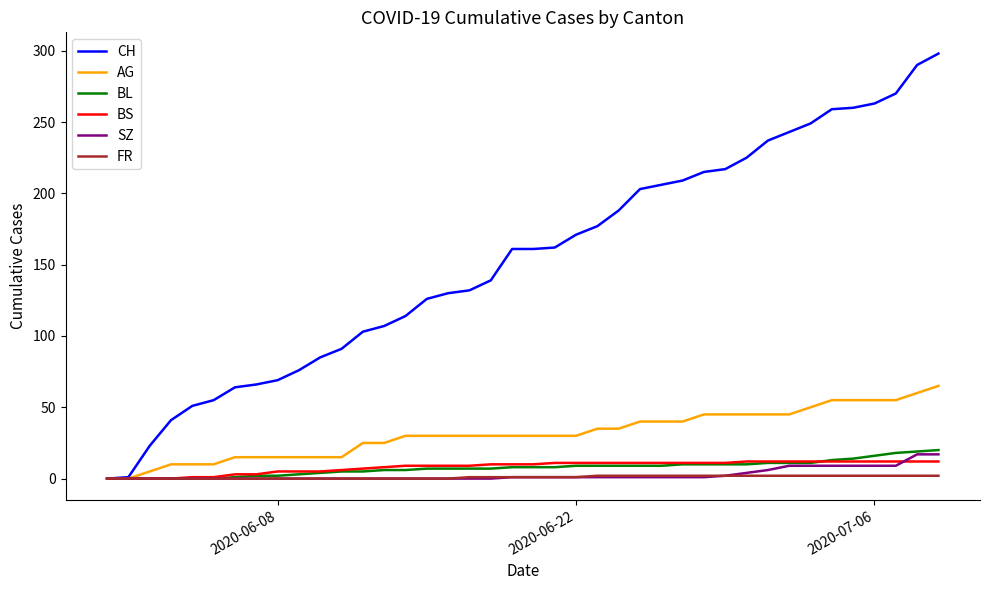

Which series has the largest total across all categories?

CH